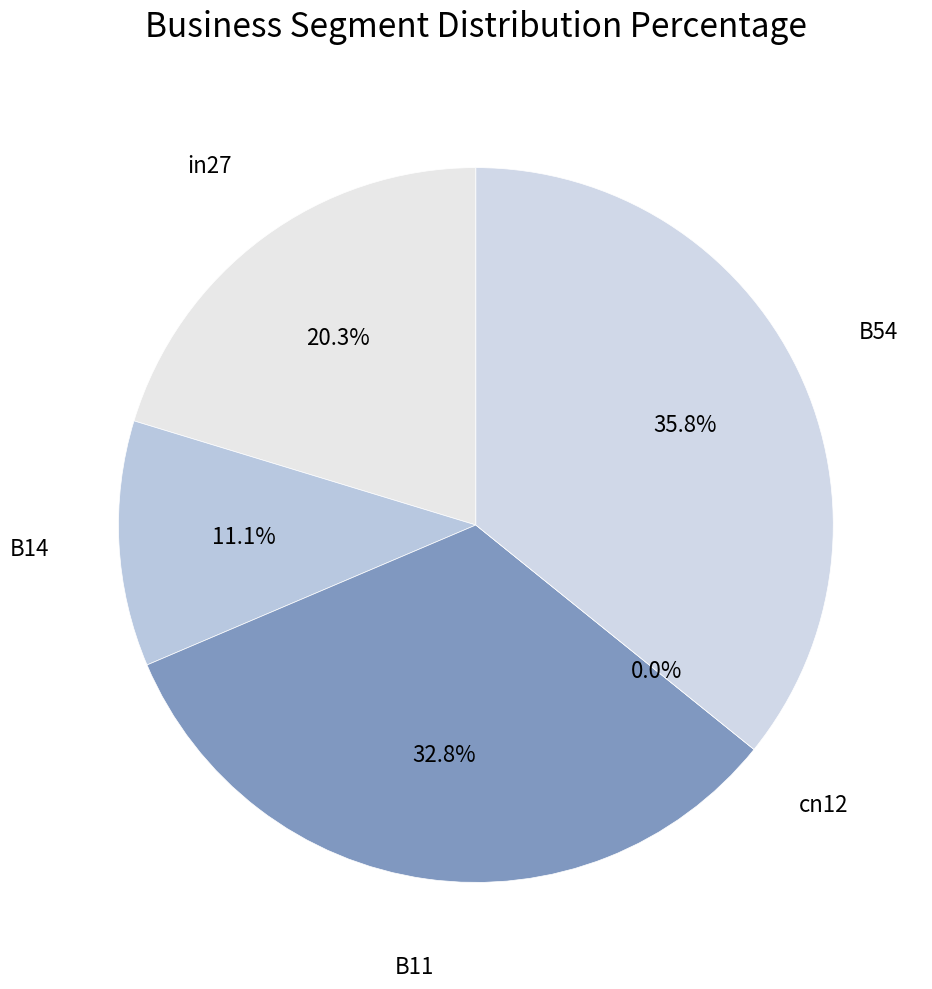

To the nearest percent, what is the difference between the largest and smallest slice percentages?

36%